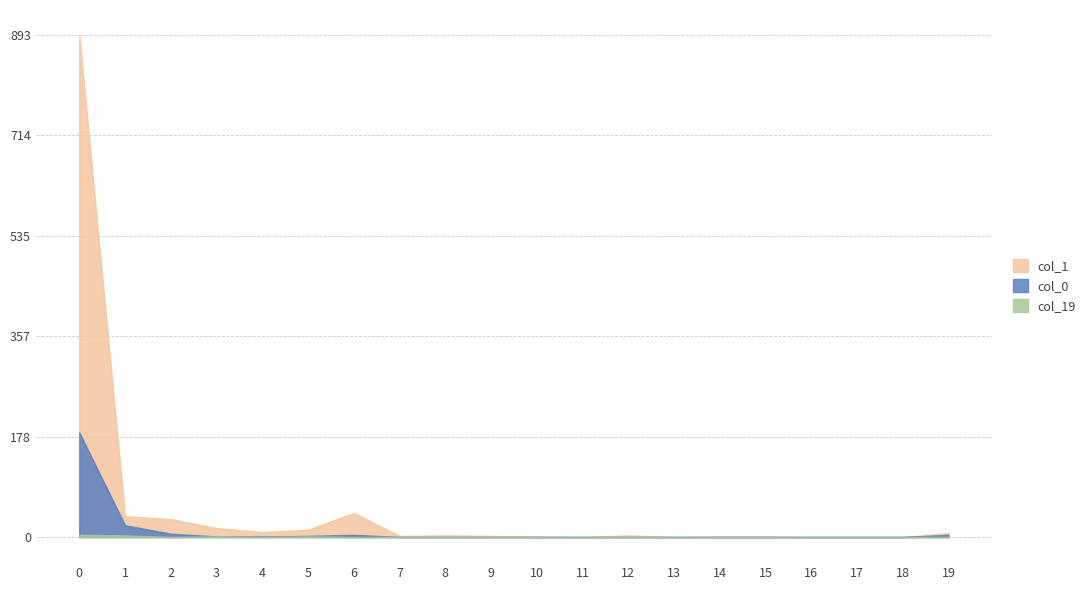

What is the difference between the maximum and second lowest values in the col_1 series?

893